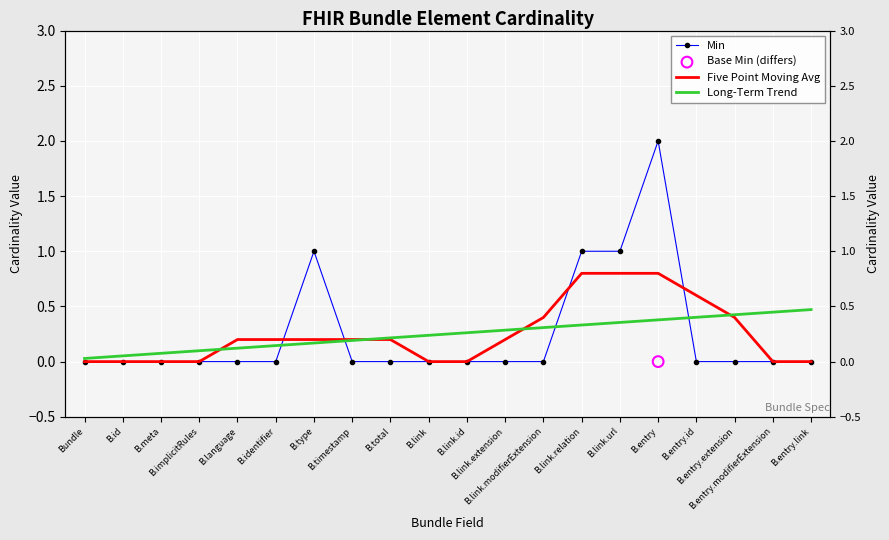

Which series has the largest total across all categories?

Long-Term Trend